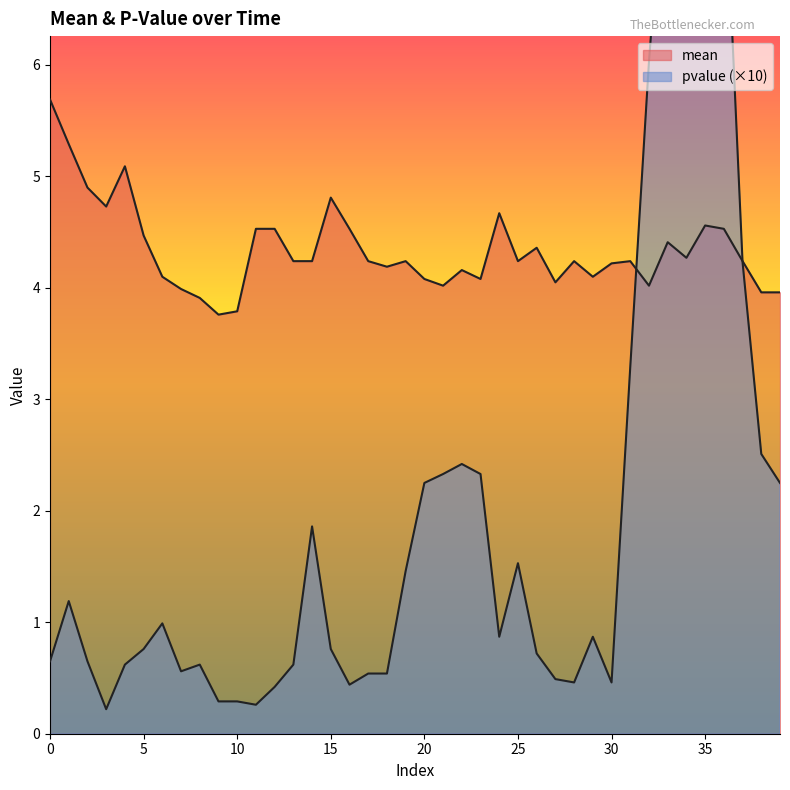

True or false: pvalue has a value of 2.2 at 39.

True